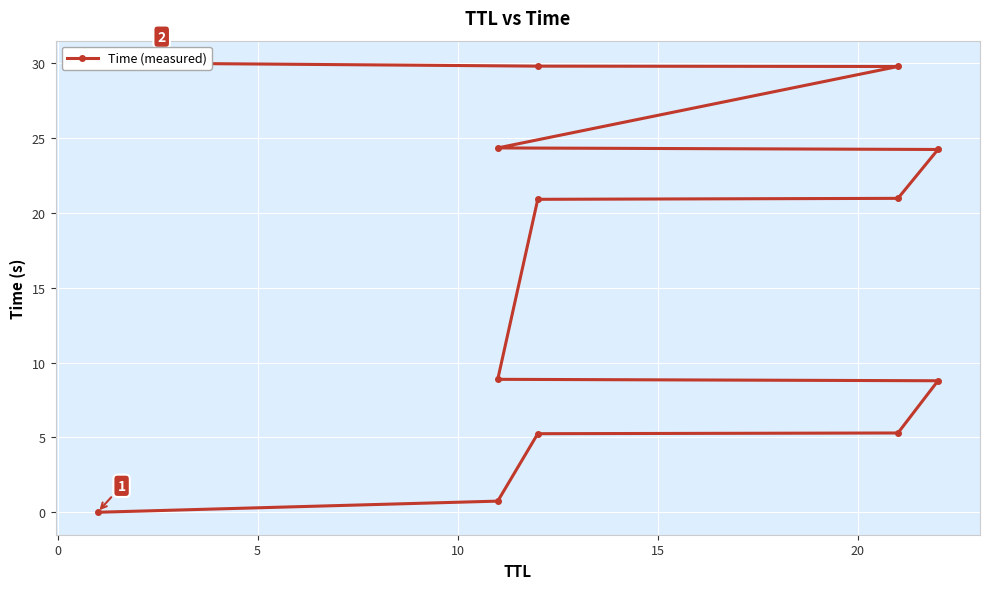

What is the value of the 2nd point from the left?

0.7